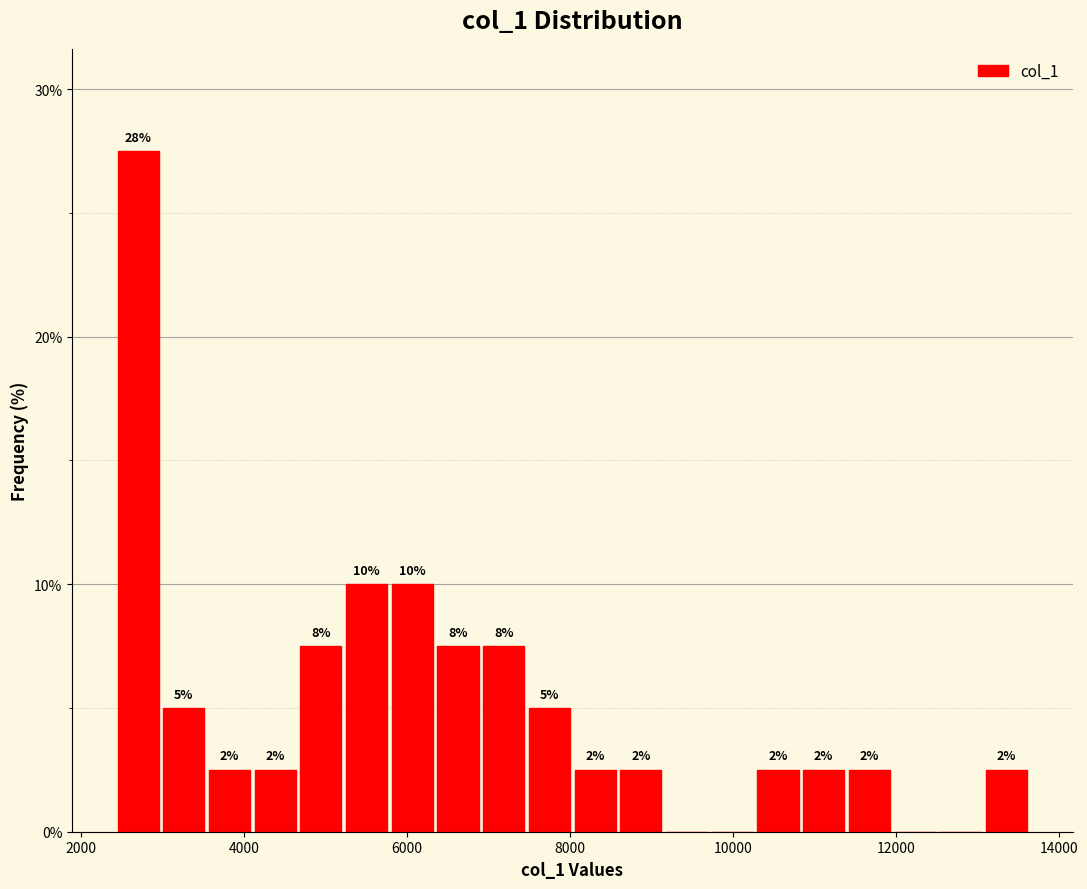

Around what value on the x-axis is the tallest bar? Give the approximate position of its centre, as read against the axis.

2800